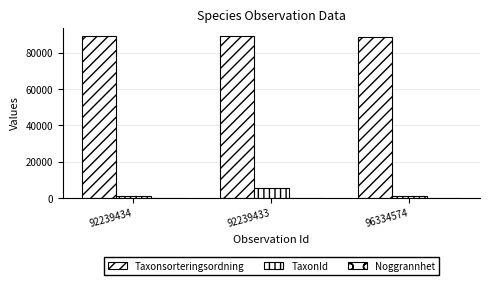

Which series changed the most between 92239434 and 96334574?

Taxonsorteringsordning